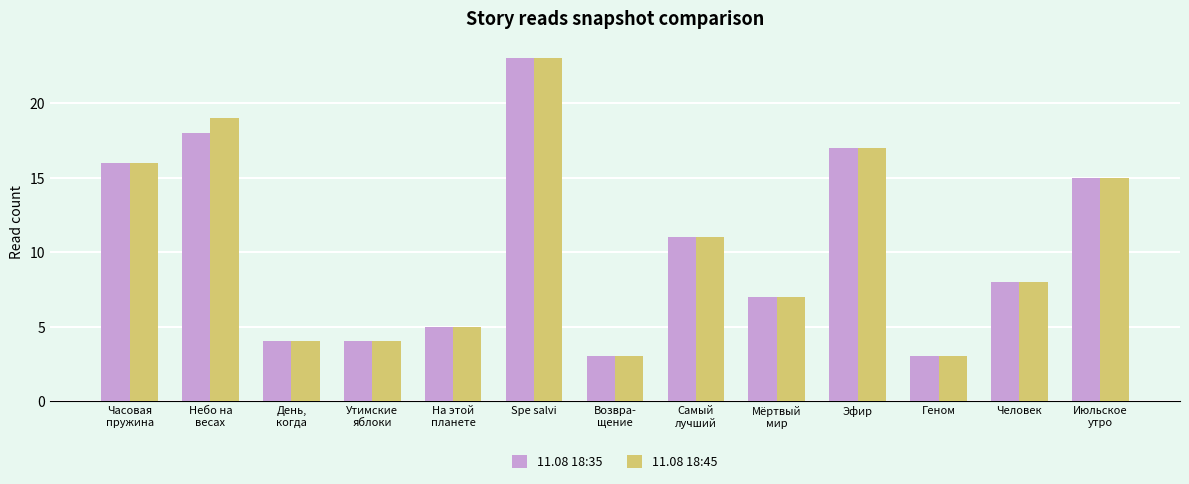

The value of 11.08 18:45 at Геном is 1. True or false?

False